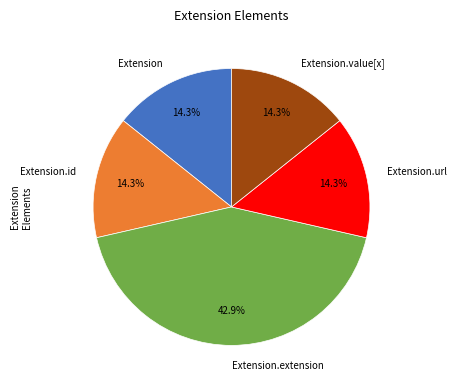

Which has a higher value, Extension.extension or Extension?

Extension.extension